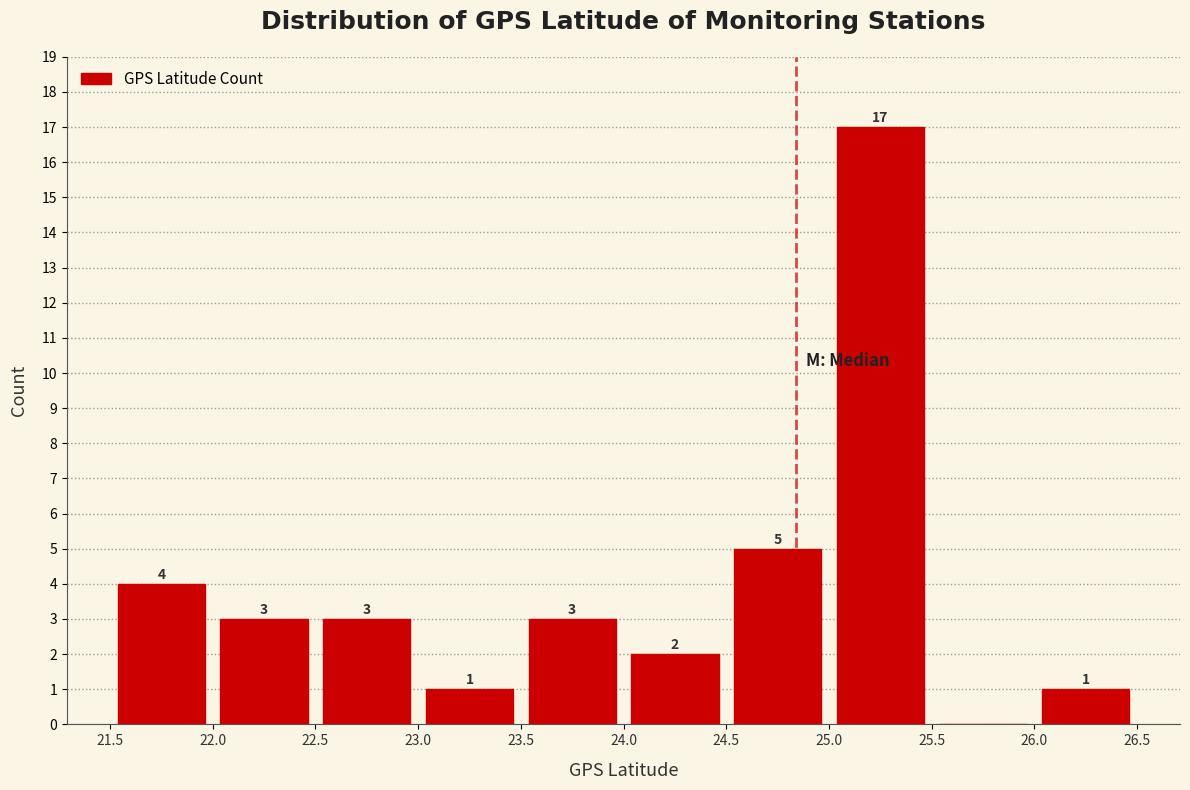

Which range on the x-axis has the tallest bar?

25.0 to 25.5